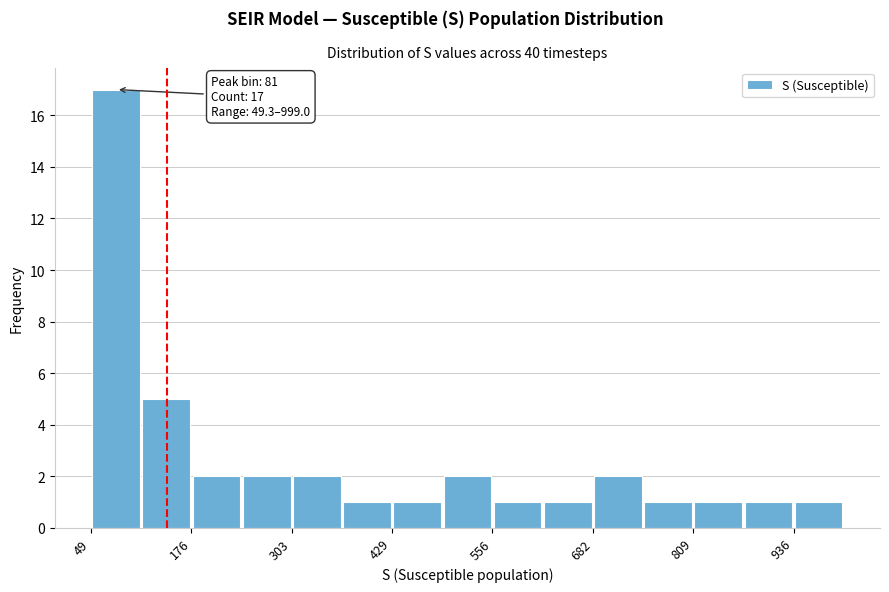

Around what value on the x-axis is the tallest bar? Give the approximate position of its centre, as read against the axis.

80